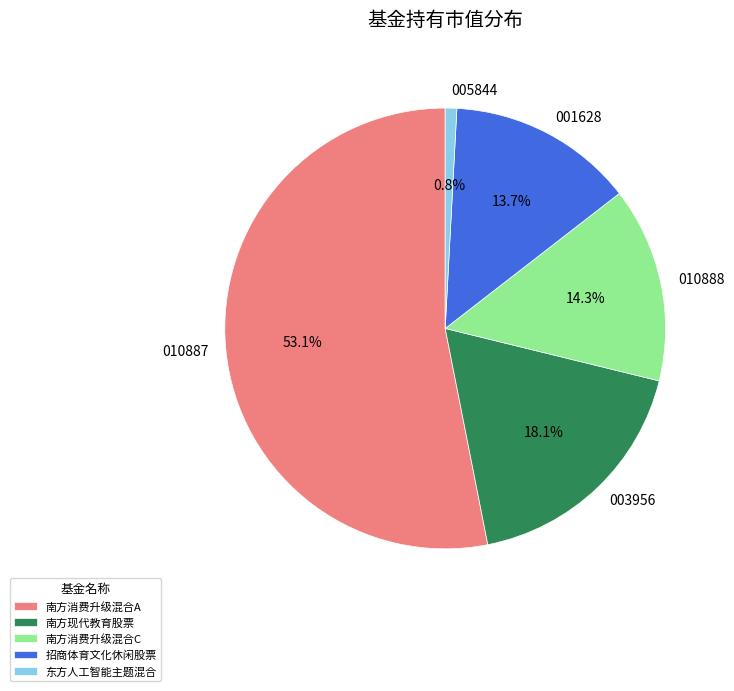

The 南方消费升级混合A slice represents 63% of the pie. True or false?

False